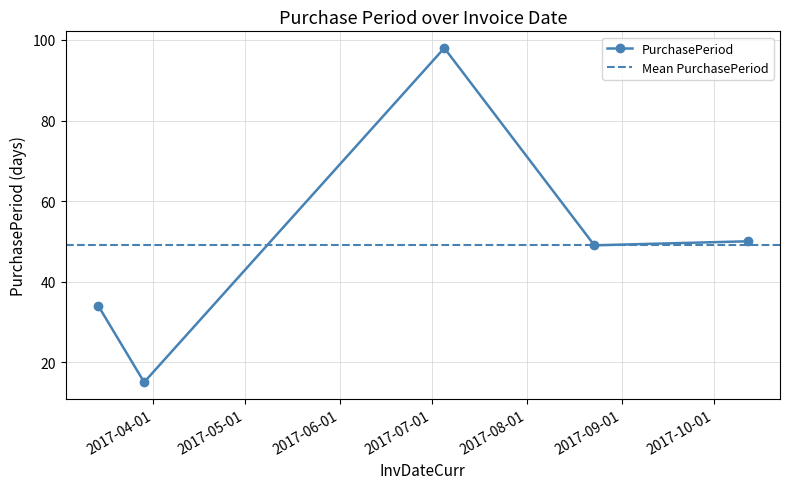

How many data points are less than 49?

2